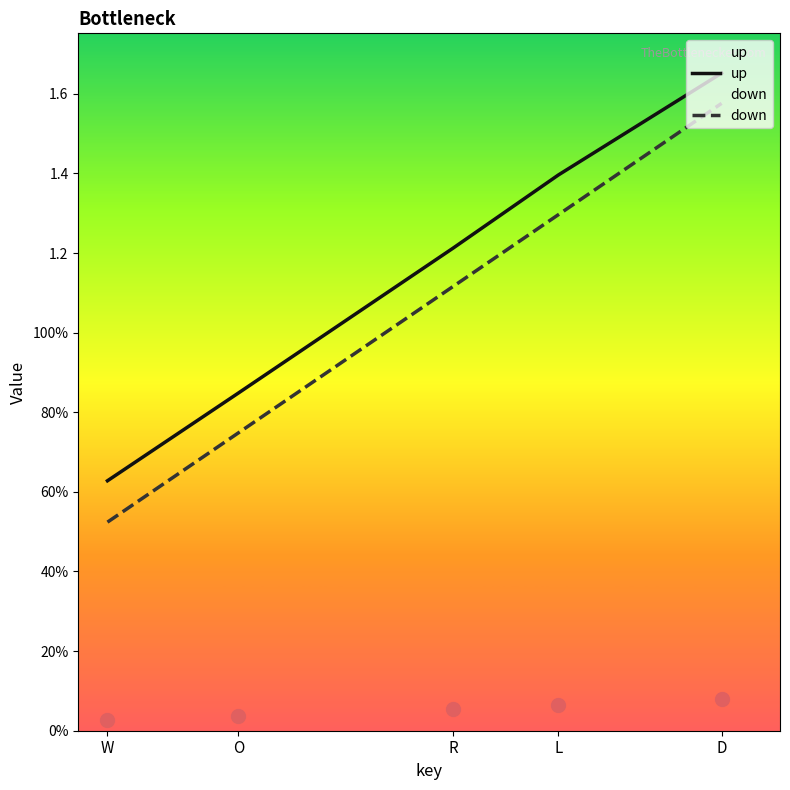

True or false: up and down intersect in this chart.

False